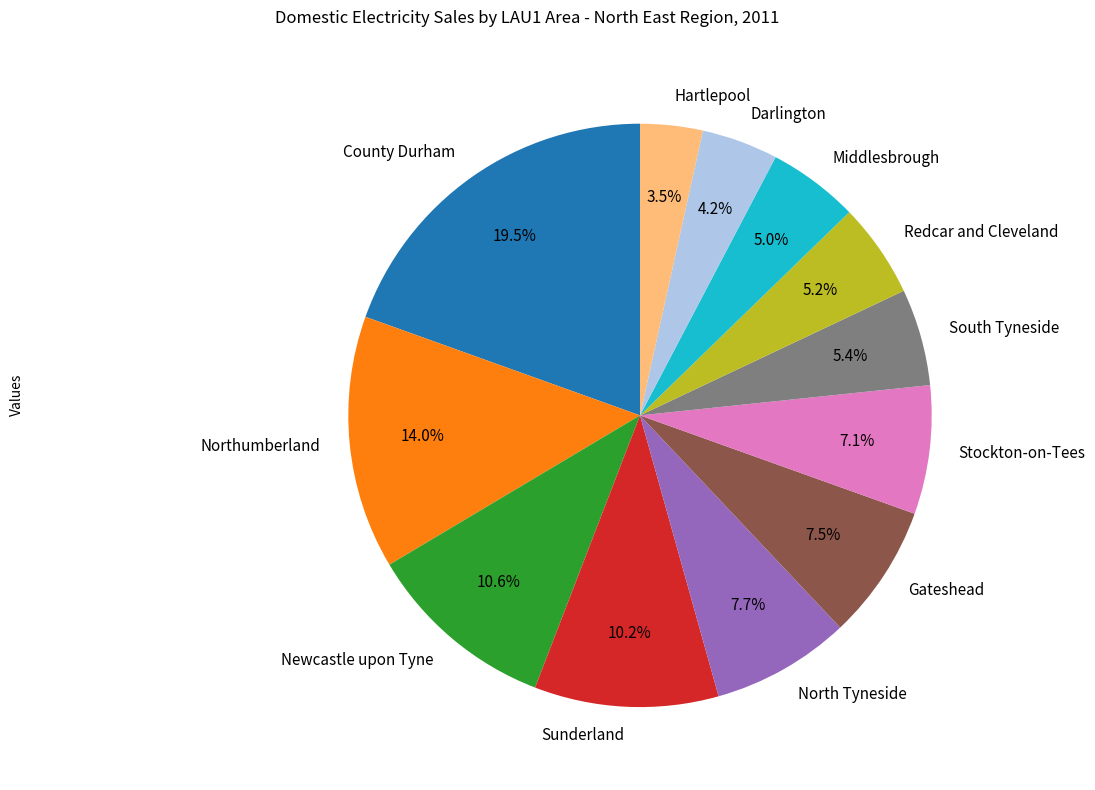

To the nearest percent, what portion does Newcastle upon Tyne represent?

11%